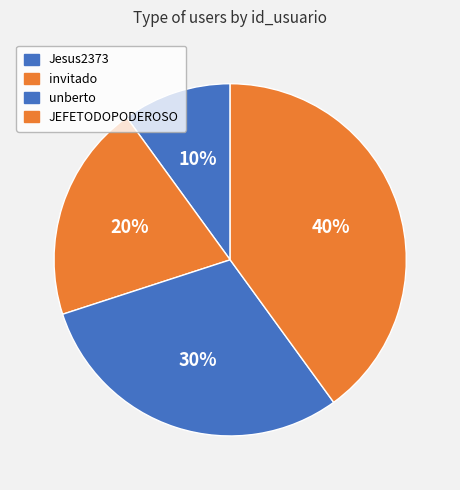

How much of the chart is everything except JEFETODOPODEROSO?

60.0%